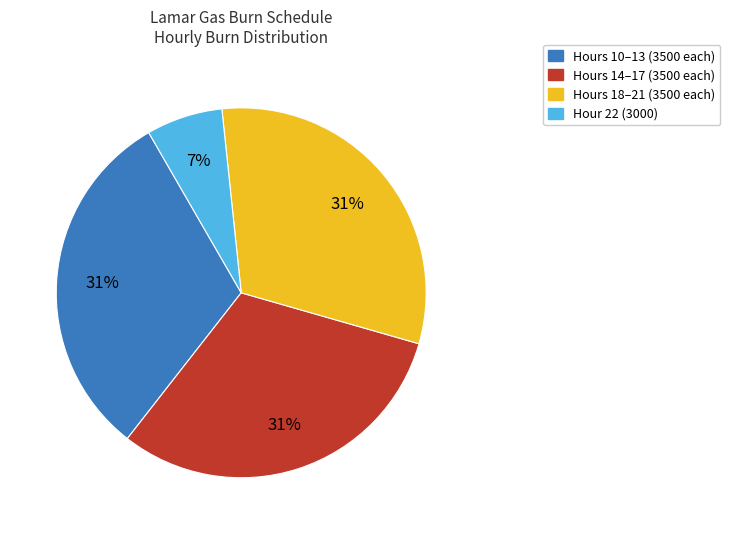

The Hours 18–21 (3500 each) slice represents 31% of the pie. True or false?

True